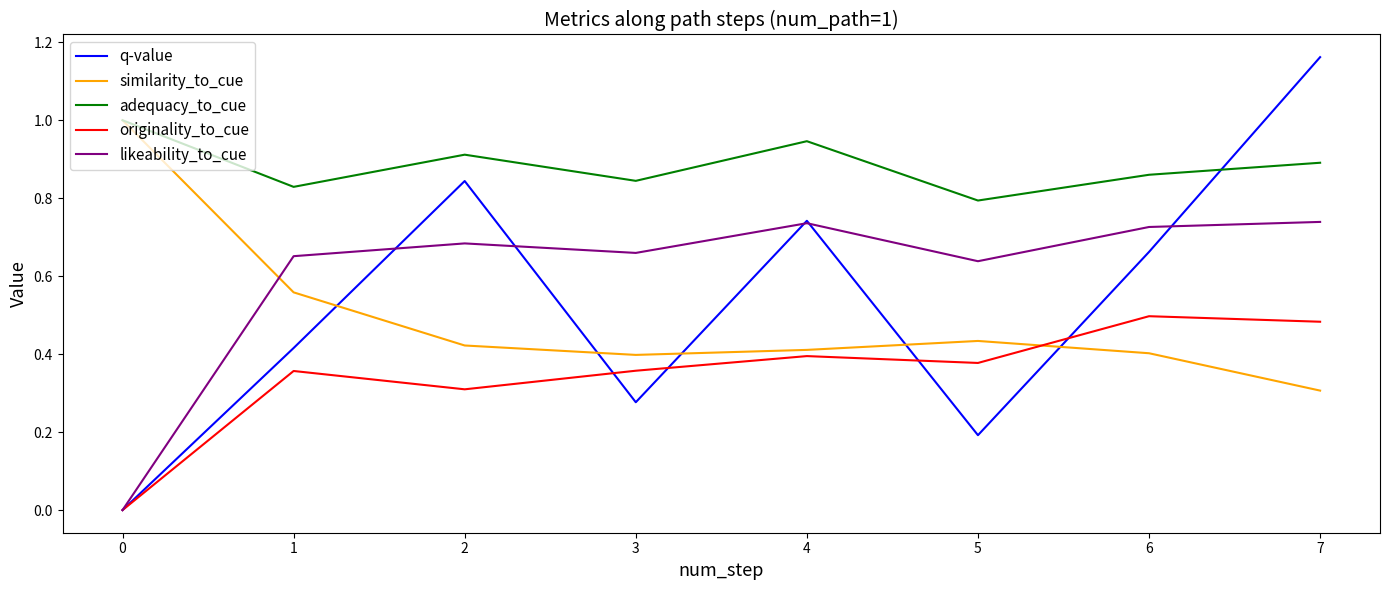

Which series has the largest total across all categories?

adequacy_to_cue